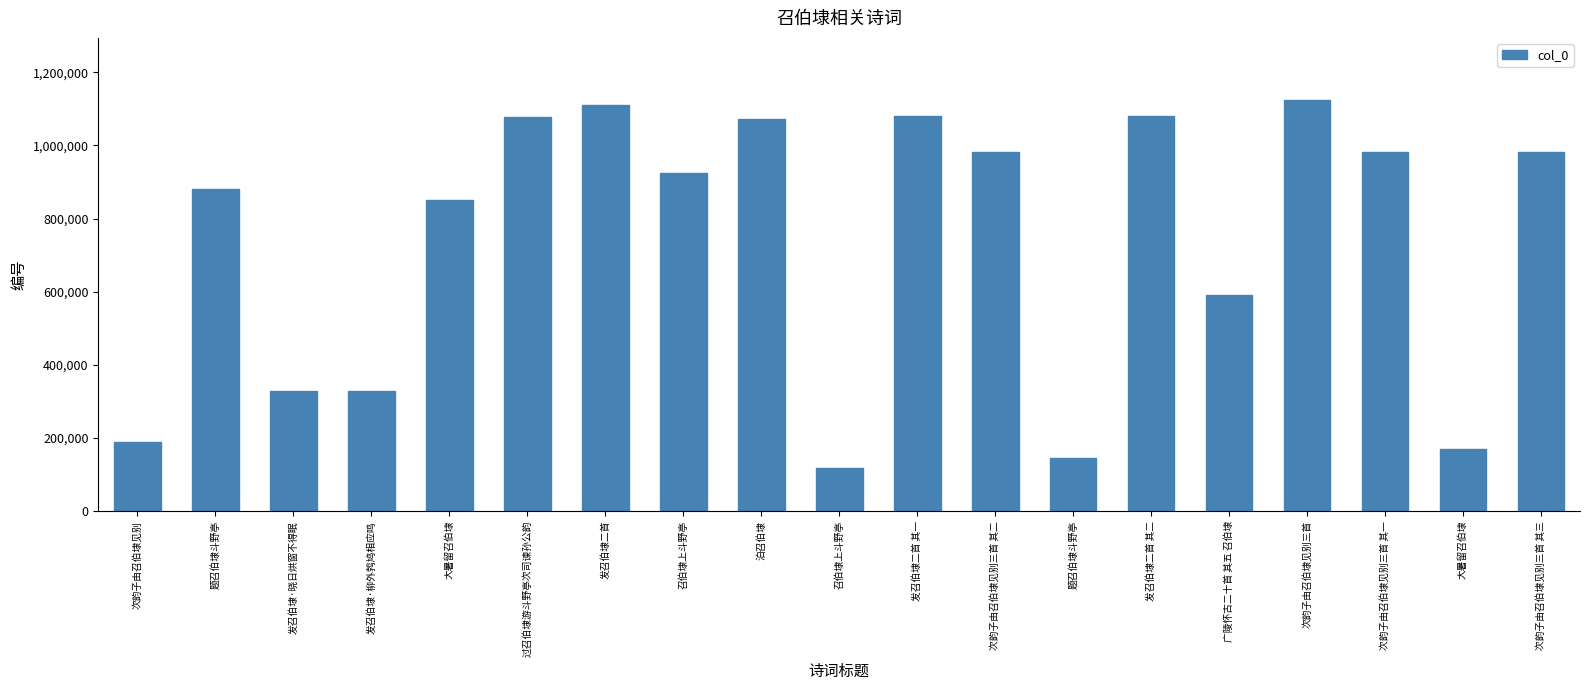

Does the chart contain any negative values?

No